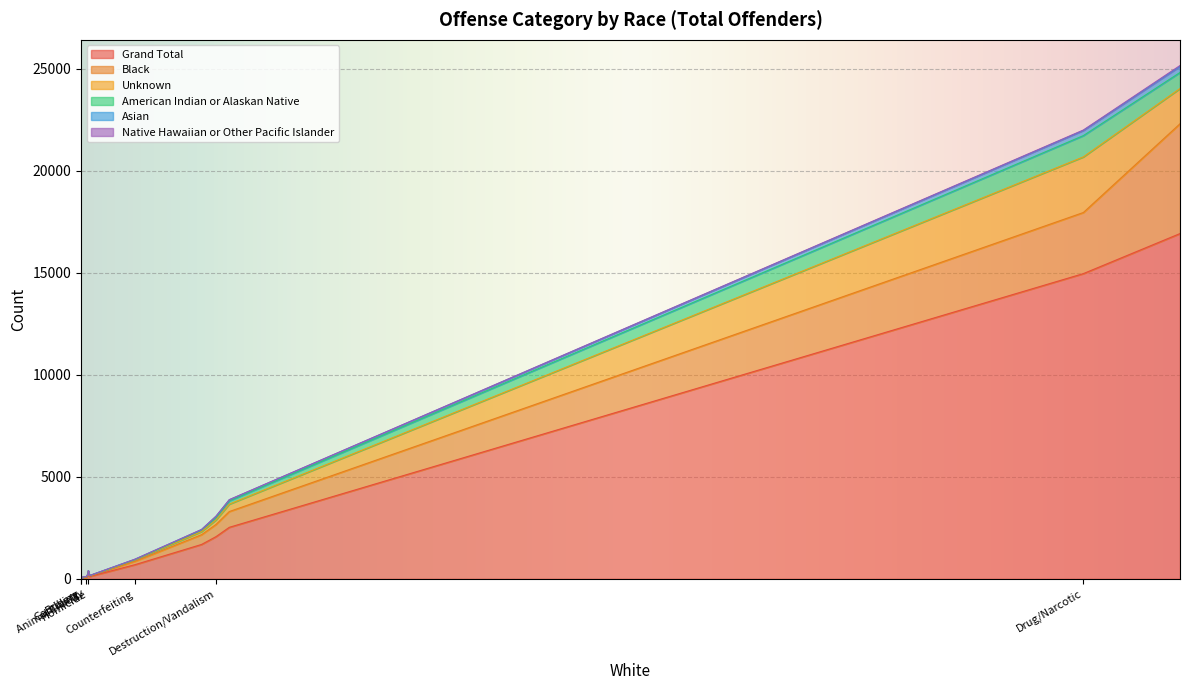

The Black series shows 3 at Gambling. True or false?

False